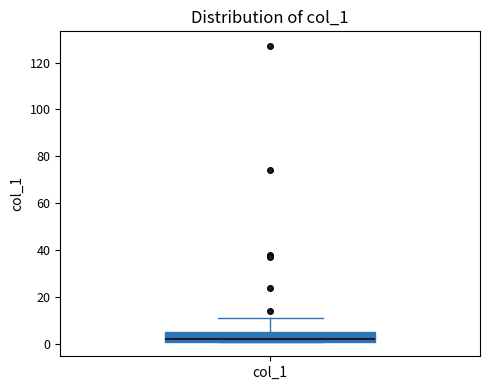

Transcribe this box plot: give where the median line is, the range the box spans, and where the two whiskers end, as read against the y-axis. The values are not printed on the chart, so give them approximately, as read against the axis.

median 2 (just above the box's lower edge), box 2 to 6, whiskers 2 to 12